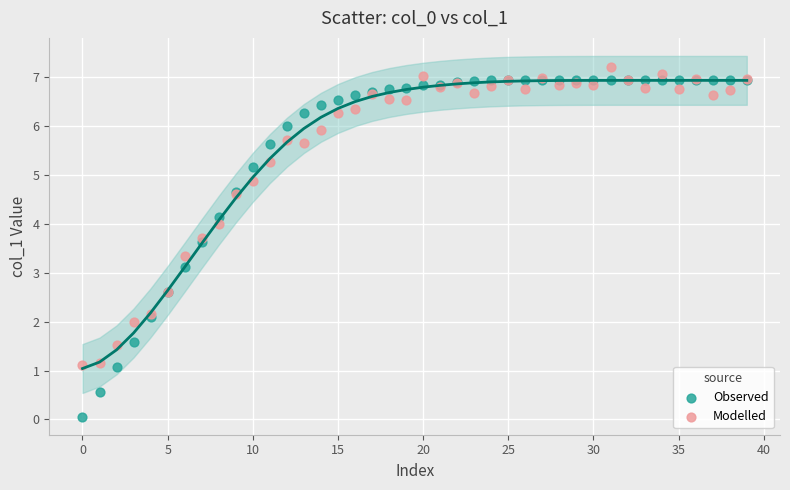

Across all series, what Y value is closest to 3?

3.1